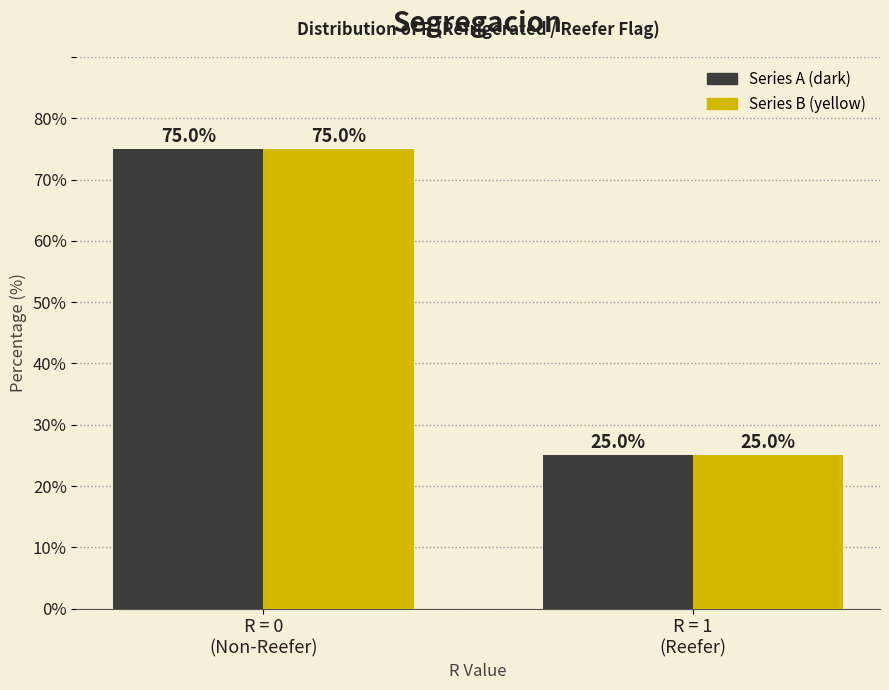

What is the smallest value displayed?

25